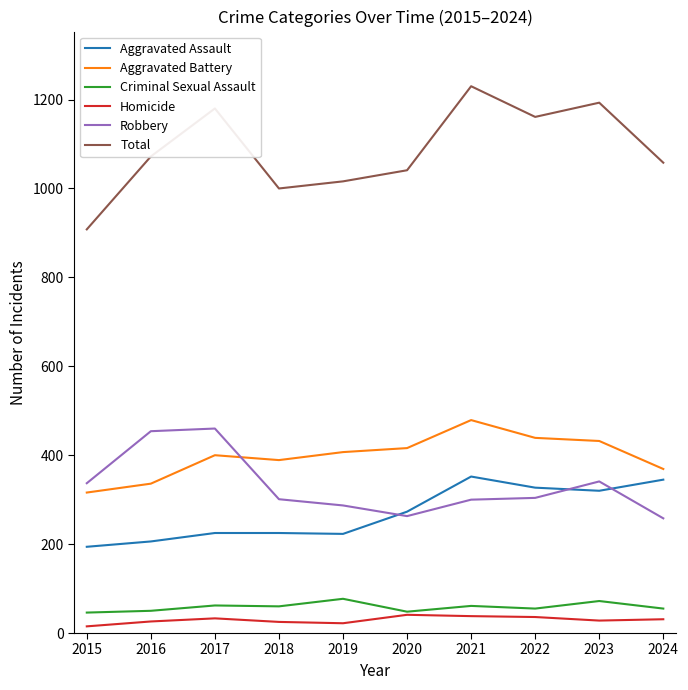

What is the greatest value displayed?

1230